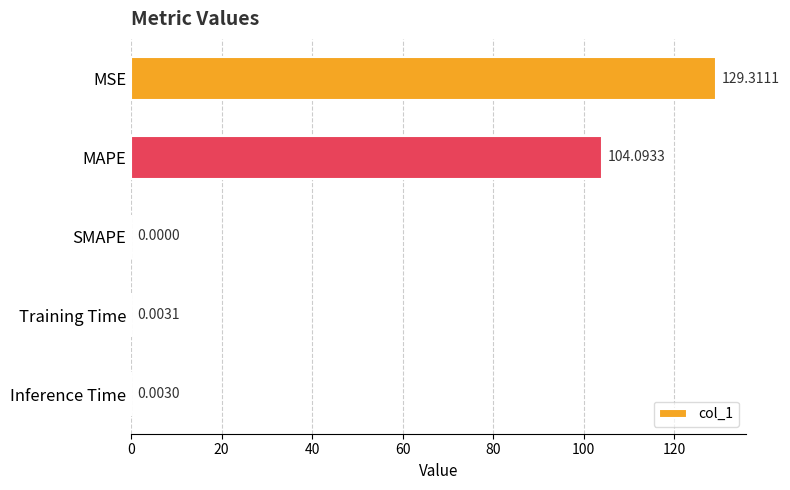

Which category has the highest value across all series?

MSE